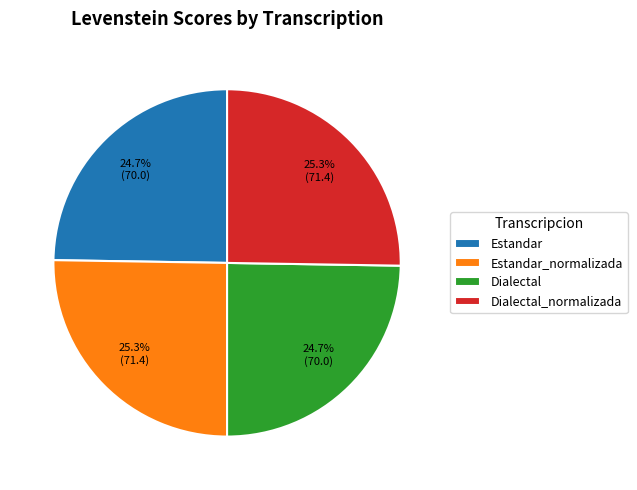

True or false: Estandar accounts for 32% of the total.

False